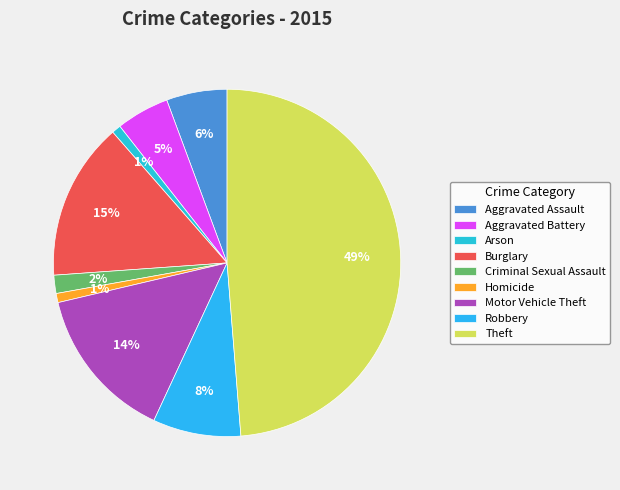

Which category has the biggest portion of the pie?

Theft